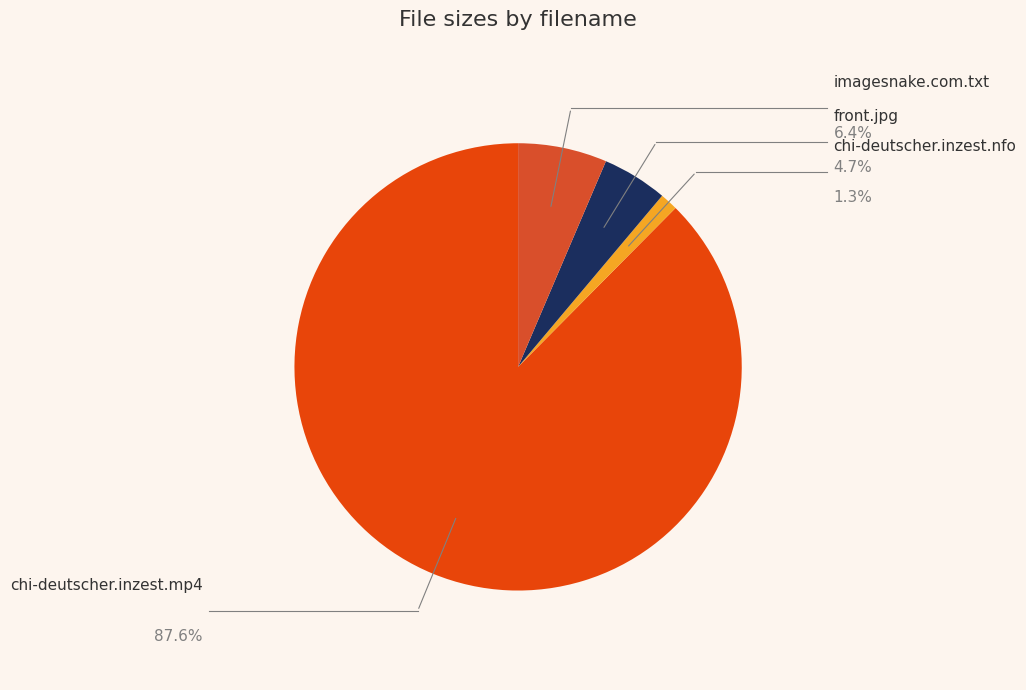

Which slice represents more than half of the pie?

chi-deutscher.inzest.mp4 (M)